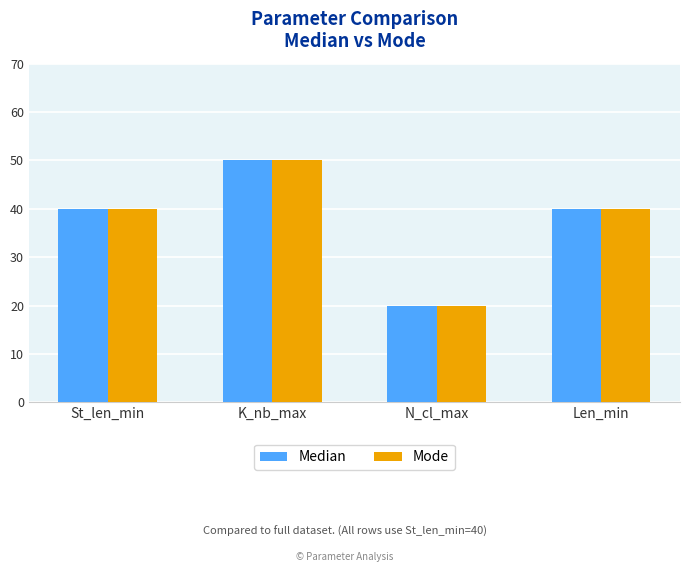

What is the total value across all series at N_cl_max?

40